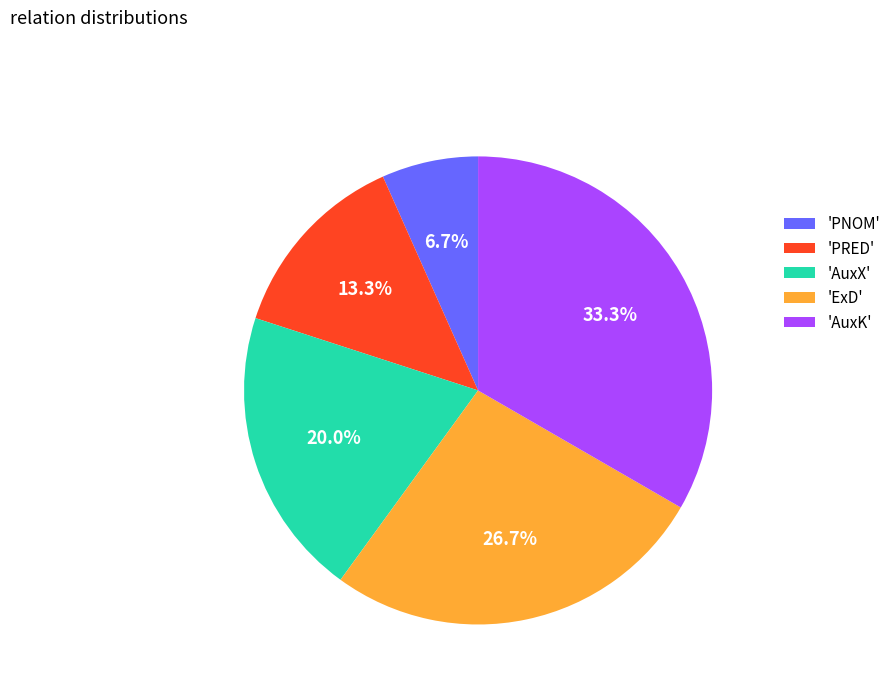

Between 'AuxK' and 'AuxX', which is larger?

'AuxK'